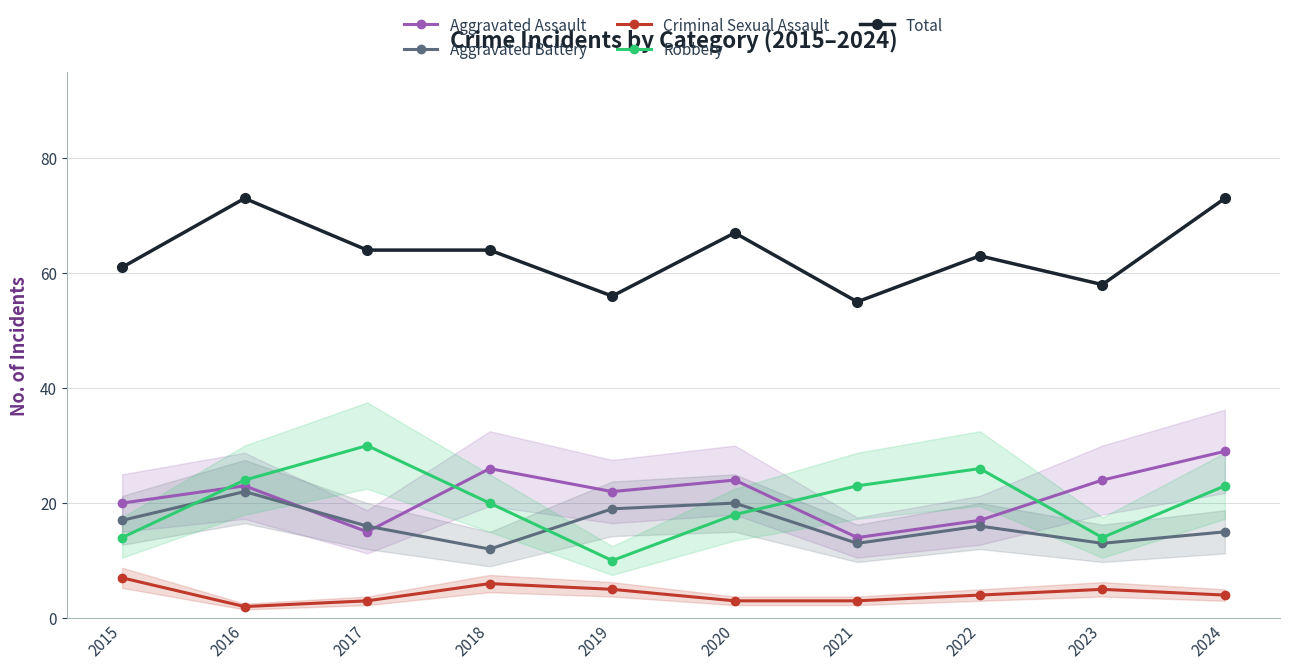

What is the total value across all series at 2017?

128